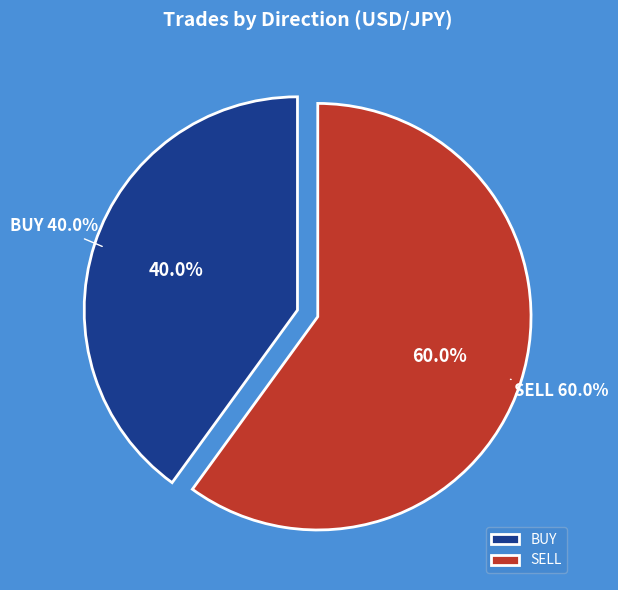

To the nearest percent, what is the combined percentage of BUY and SELL?

100%